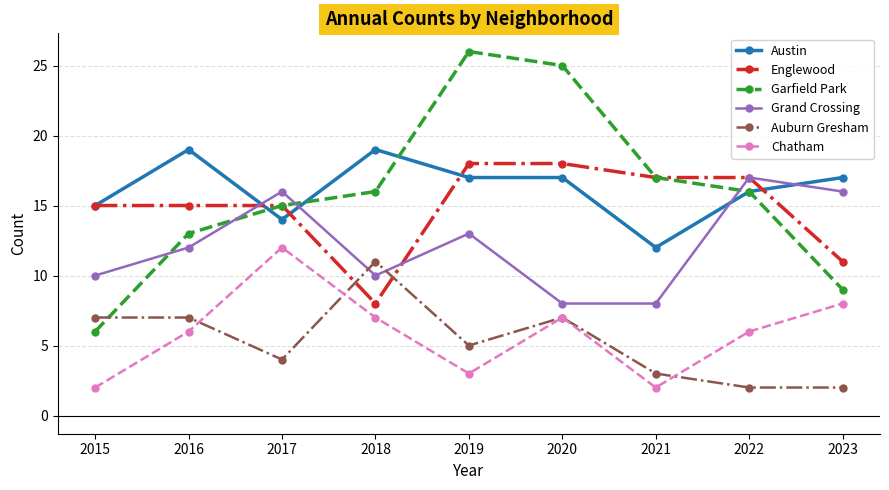

How many data points does each series have?

9